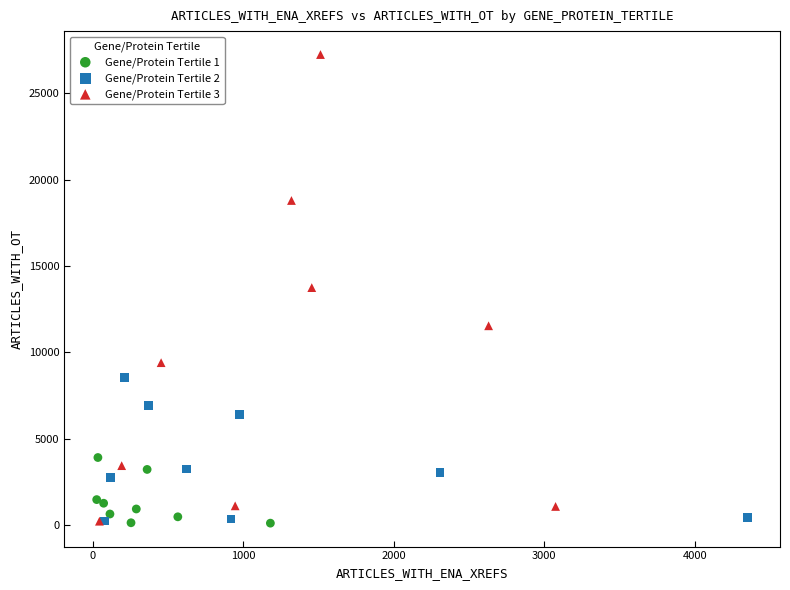

Which series has the widest spread of Y values?

Gene/Protein Tertile 3